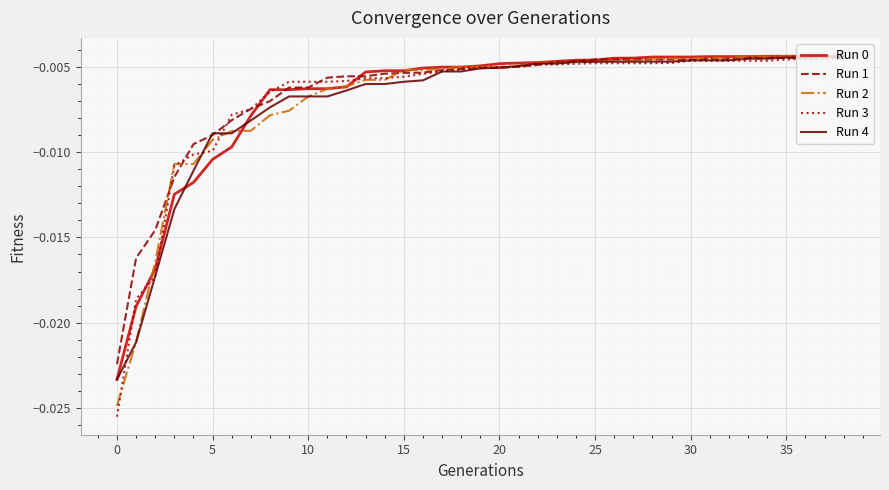

Which series has the widest spread of values?

Run 3